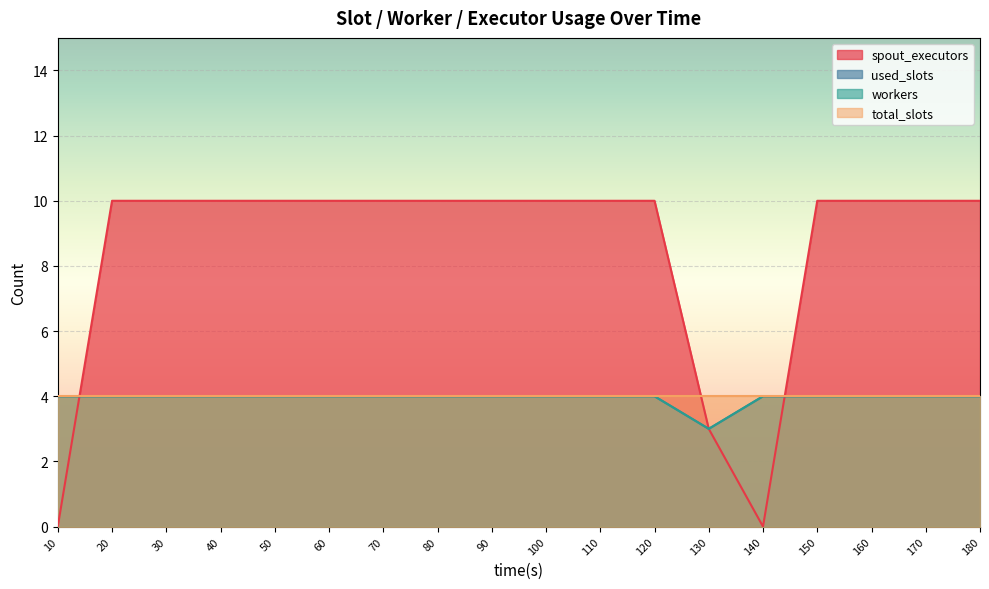

How many lines are shown in the chart?

4